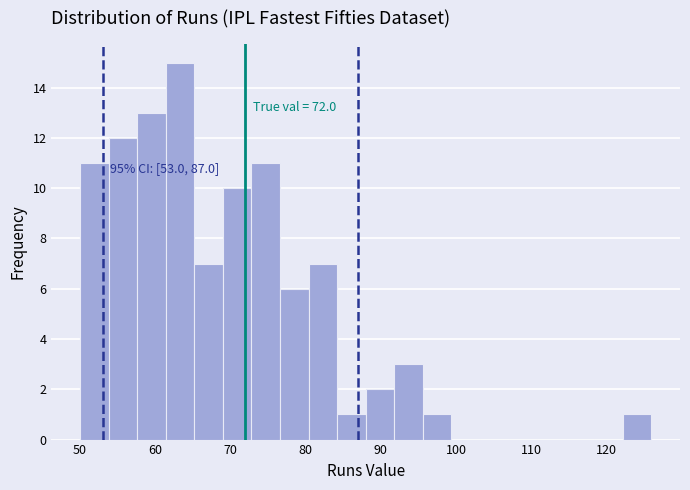

Around what value on the x-axis is the tallest bar? Give the approximate position of its centre, as read against the axis.

63